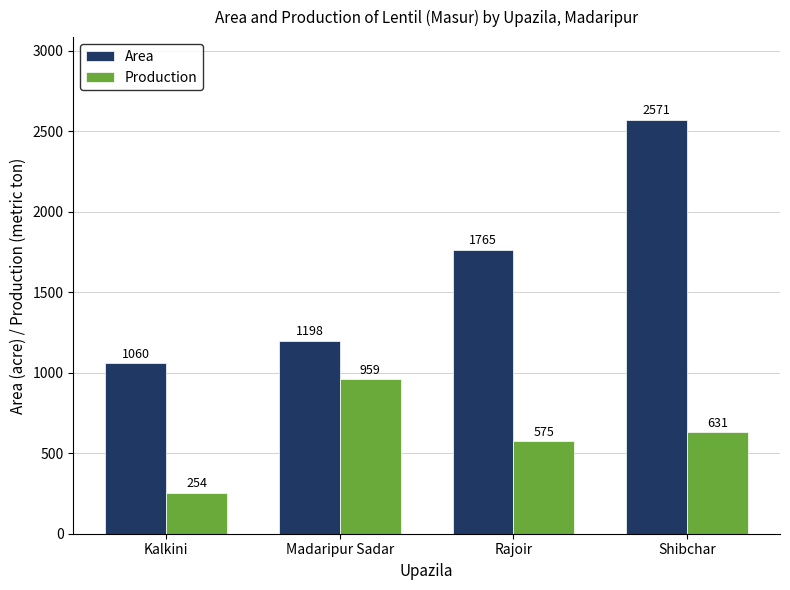

The value of Production at Shibchar is 886. True or false?

False